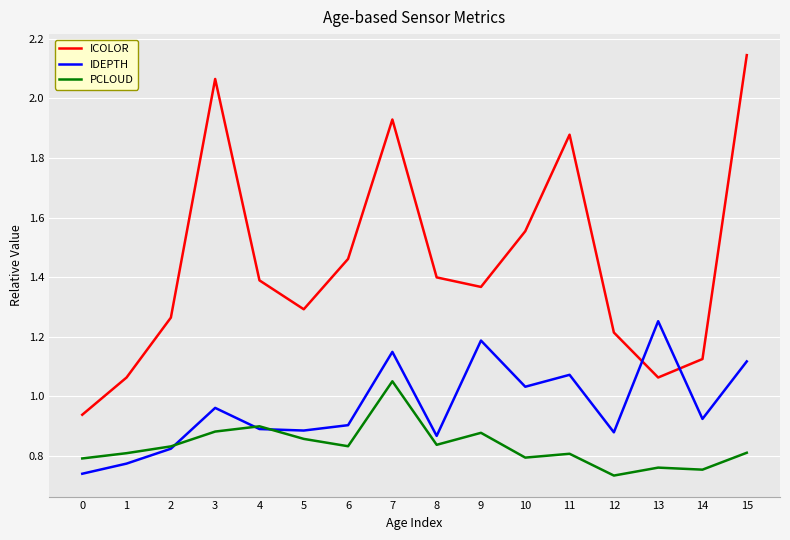

Rank the series at 3 from highest to lowest value.

ICOLOR, IDEPTH, PCLOUD